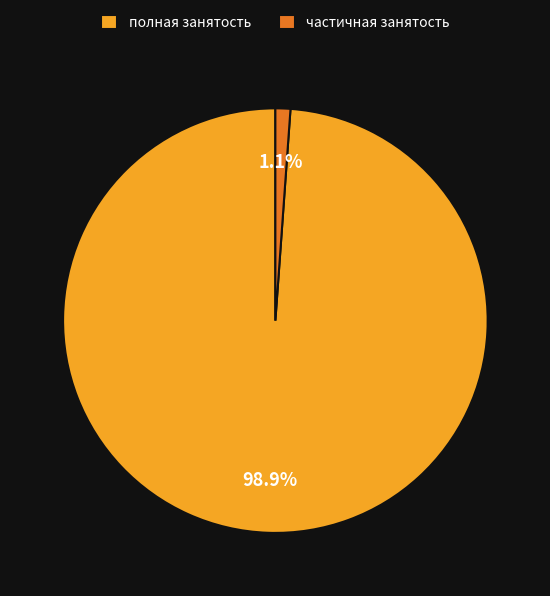

To the nearest percent, what portion does полная занятость represent?

99%